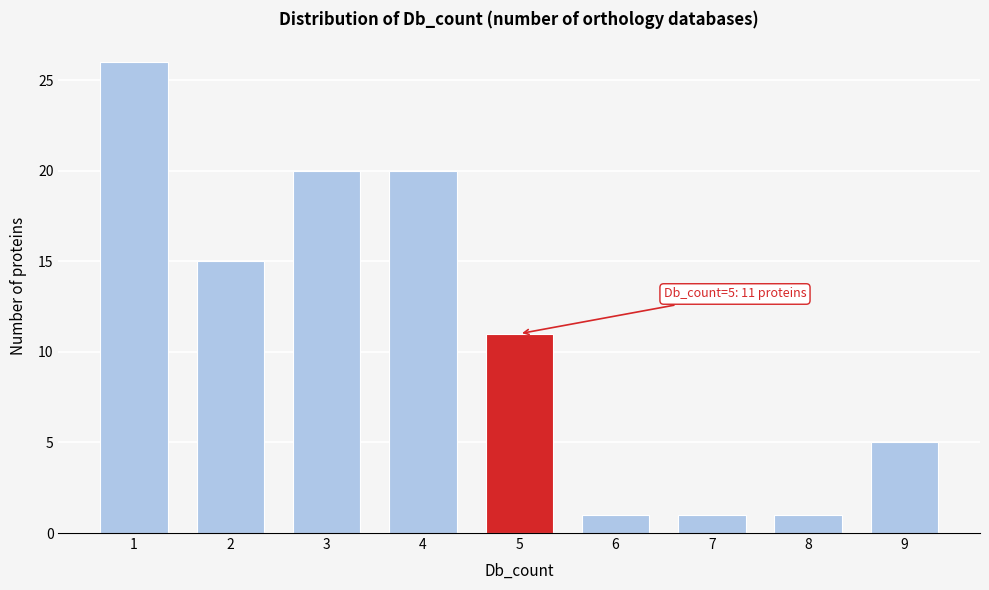

Reading left to right, extract all data points from this chart.

26	15	20	20	11	1	1	1	5